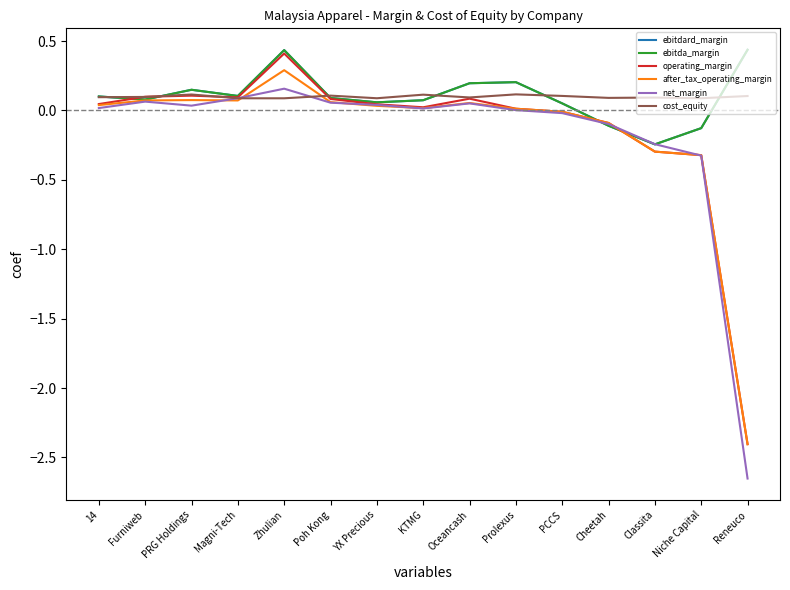

Is the value of cost_equity at PRG Holdings greater than the value of after_tax_operating_margin at Zhulian?

No